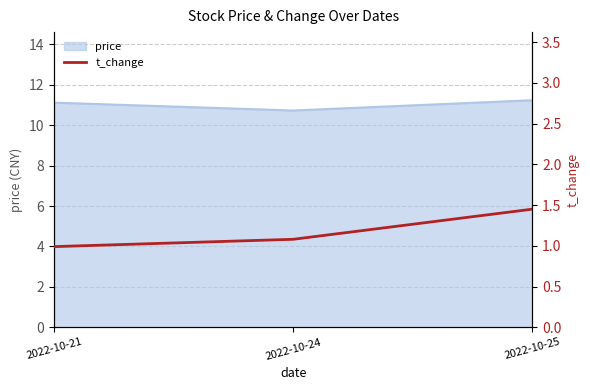

At which category does the chart reach its peak across all series?

2022-10-25